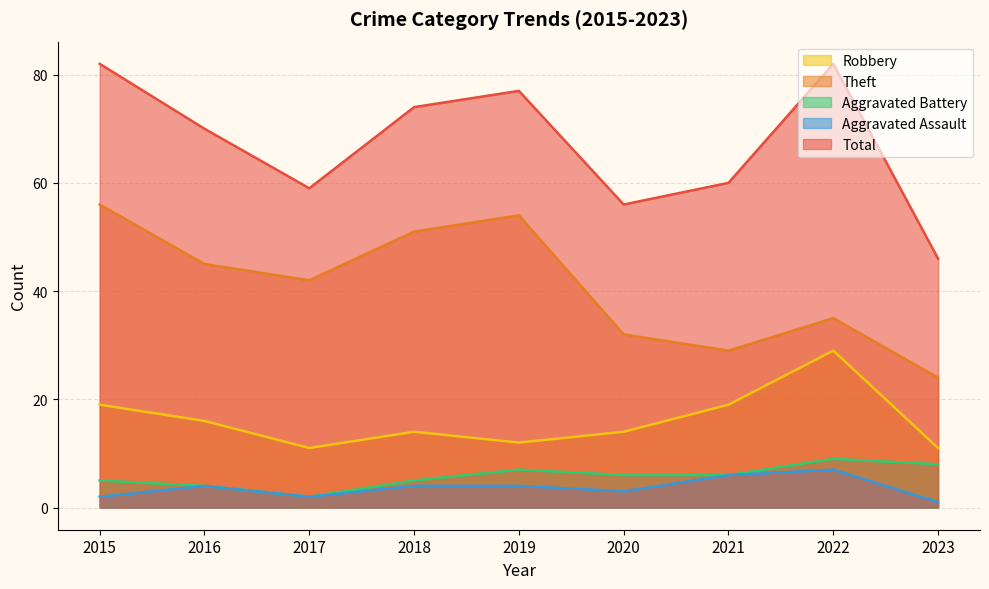

At which category does the chart reach its peak across all series?

2015